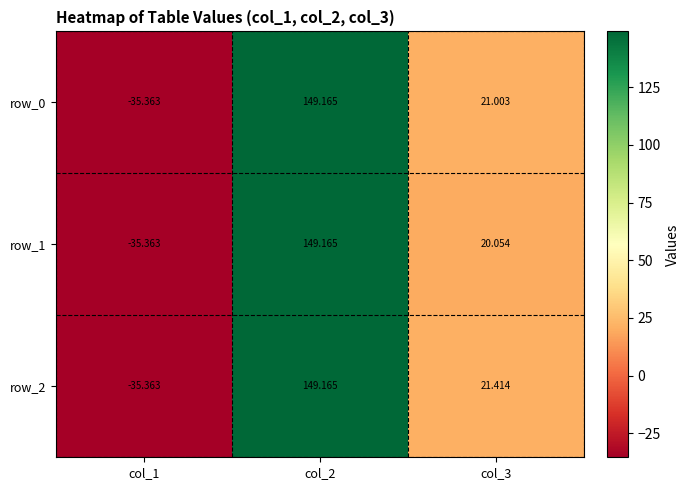

Is the value of row_0 at col_3 greater than the value of row_2 at col_3?

No